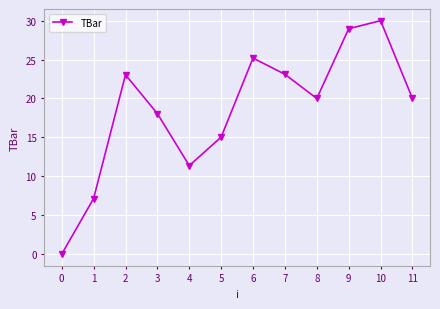

What is the value of the 8th point from the left?

23.1